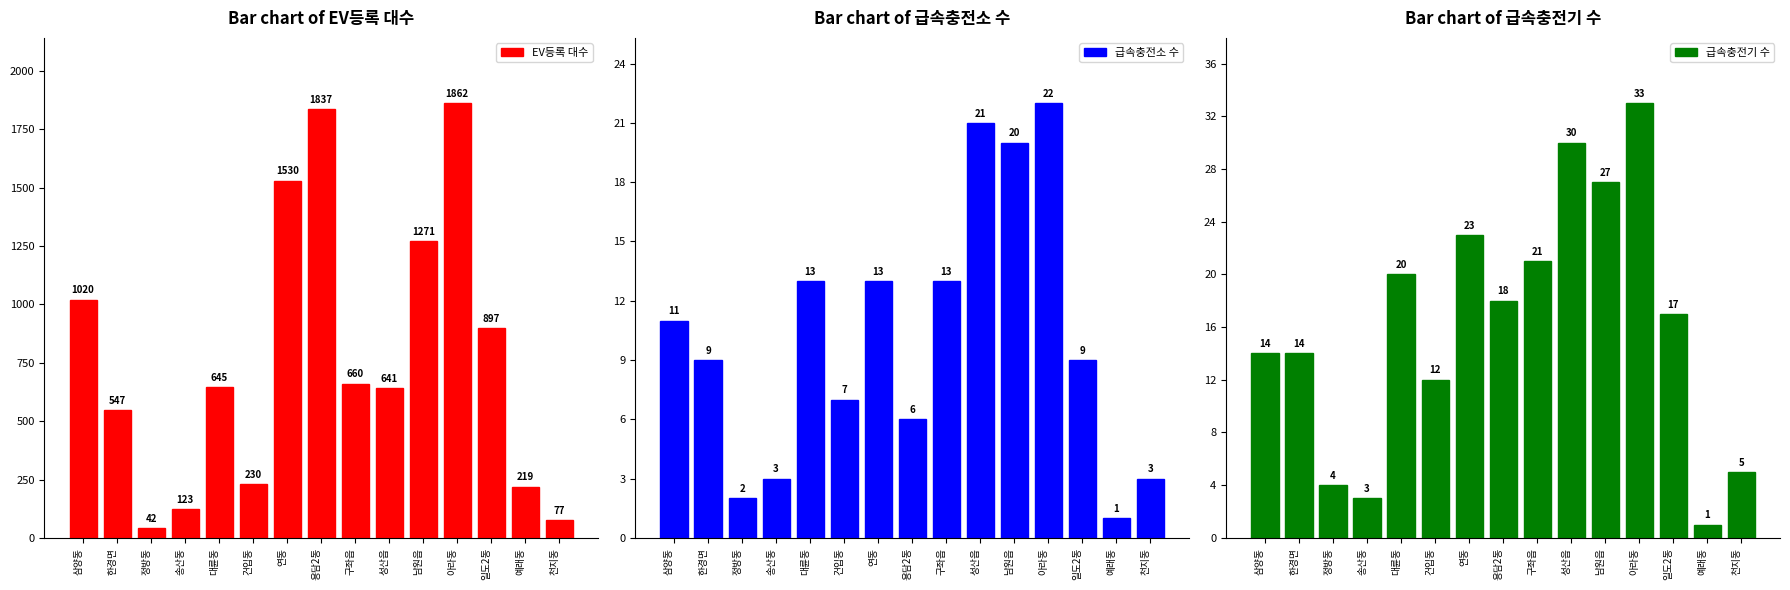

What is the difference between the second highest and second lowest values in the 급속충전기 수 series?

27